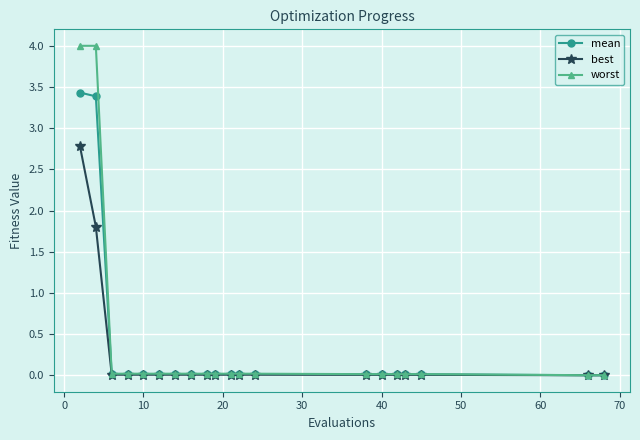

Rank the series by their maximum value, from highest to lowest.

worst, mean, best